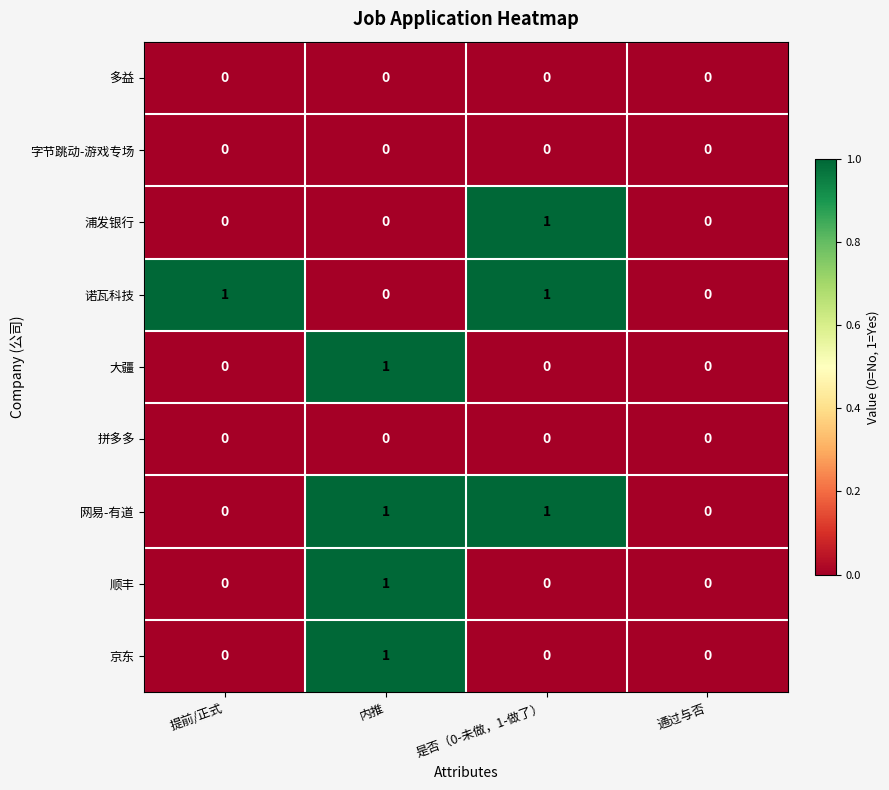

At which category is the sum across all series the highest?

内推